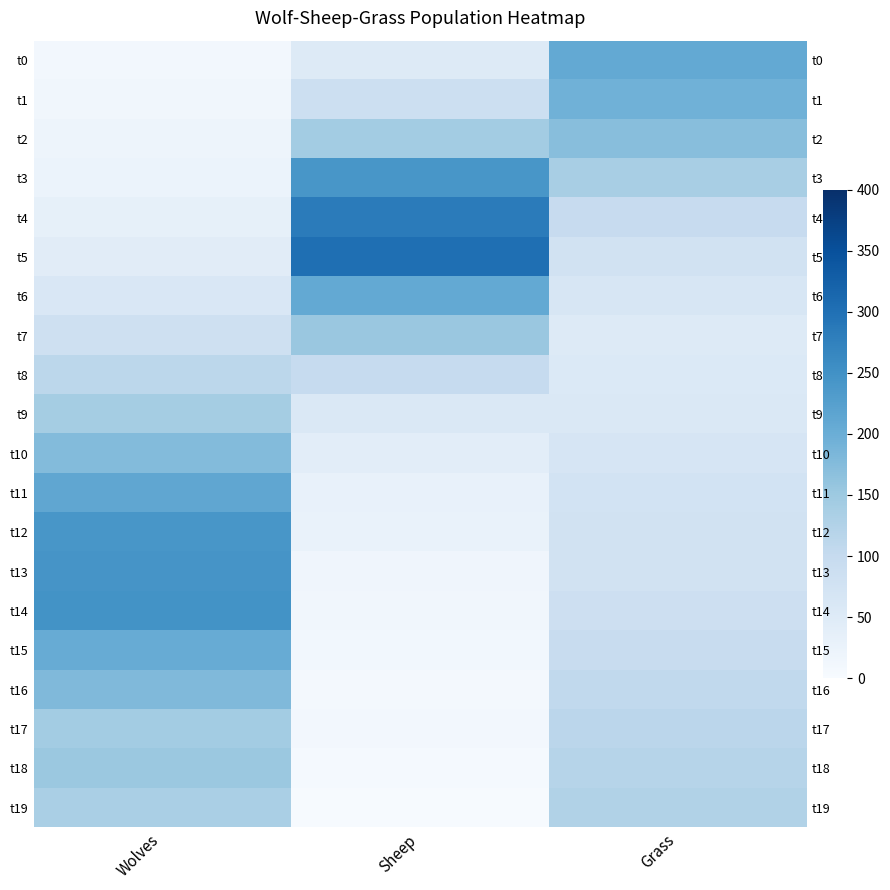

How many data points in t7 are above 83?

1